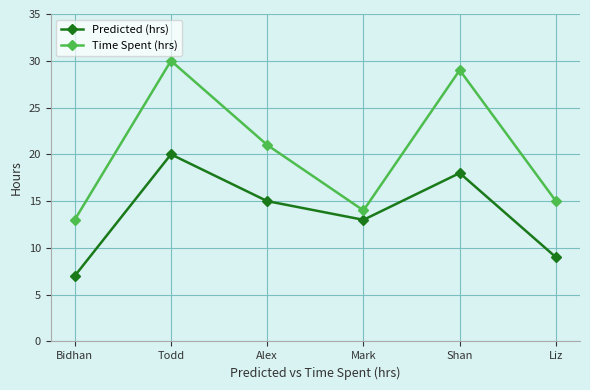

What is the difference between the highest and lowest values at Todd?

10